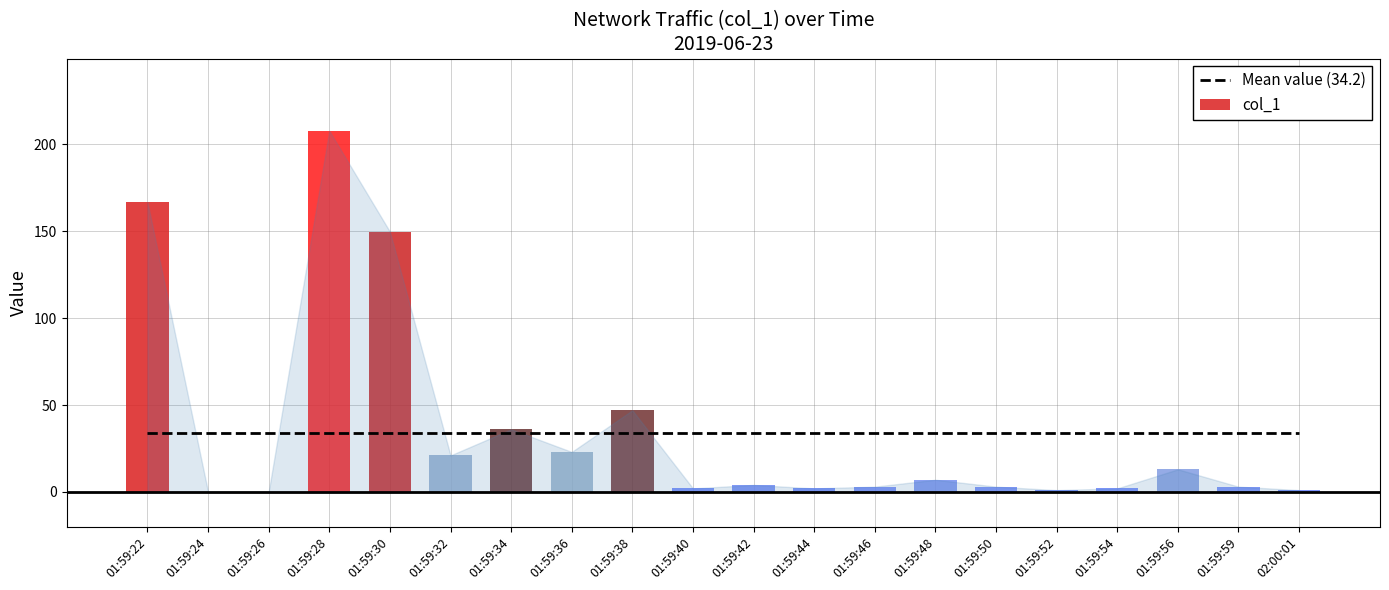

Rank the categories by value from lowest to highest.

01:59:24, 01:59:26, 01:59:52, 02:00:01, 01:59:40, 01:59:44, 01:59:54, 01:59:46, 01:59:50, 01:59:59, 01:59:42, 01:59:48, 01:59:56, 01:59:32, 01:59:36, 01:59:34, 01:59:38, 01:59:30, 01:59:22, 01:59:28